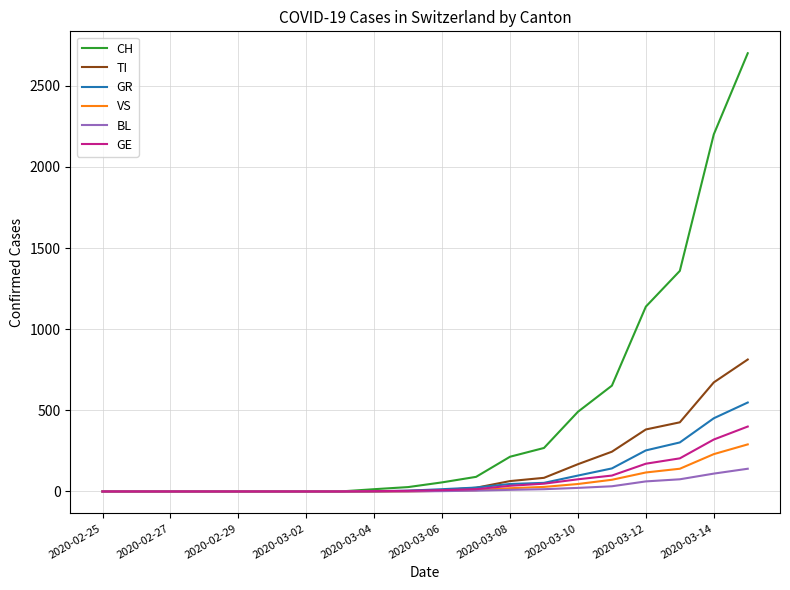

What is the greatest value displayed?

2700